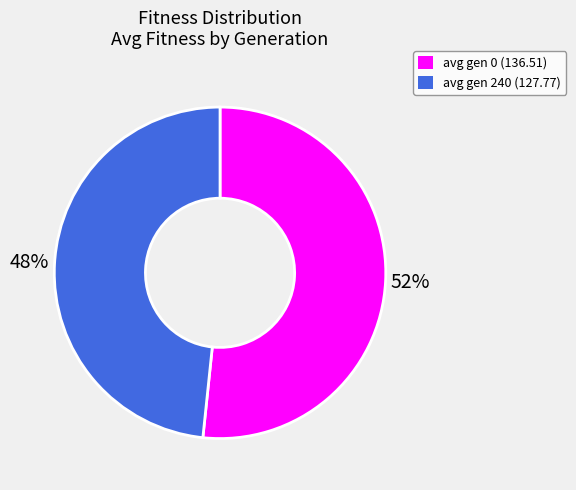

To the nearest percent, what is the combined percentage of avg gen 0 (136.51) and avg gen 240 (127.77)?

100%